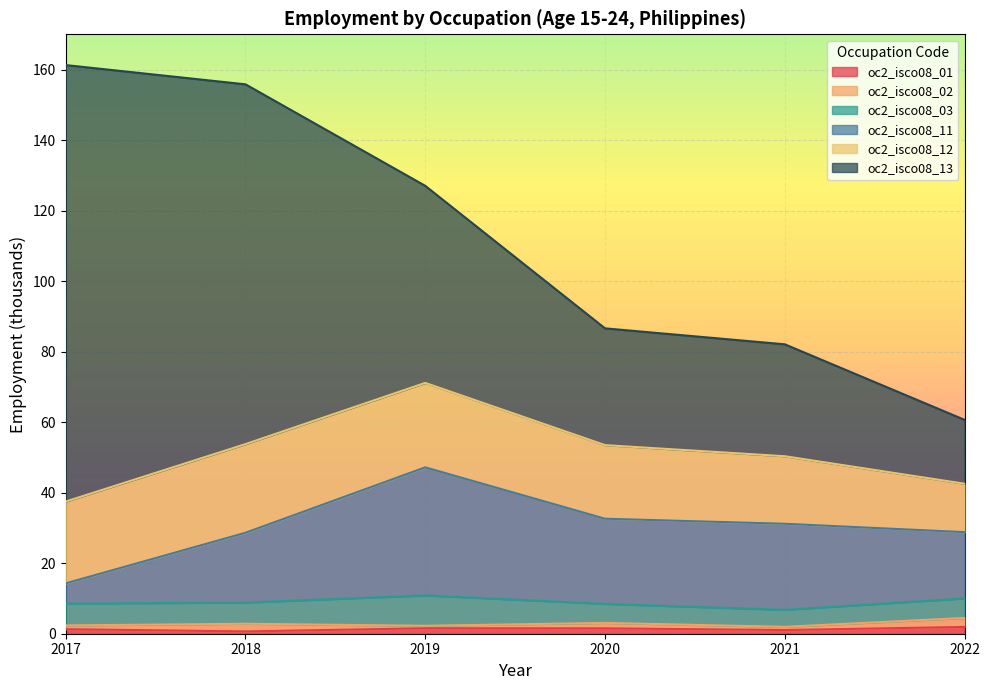

What is the spread (max minus min) of values at 2018?

101.4